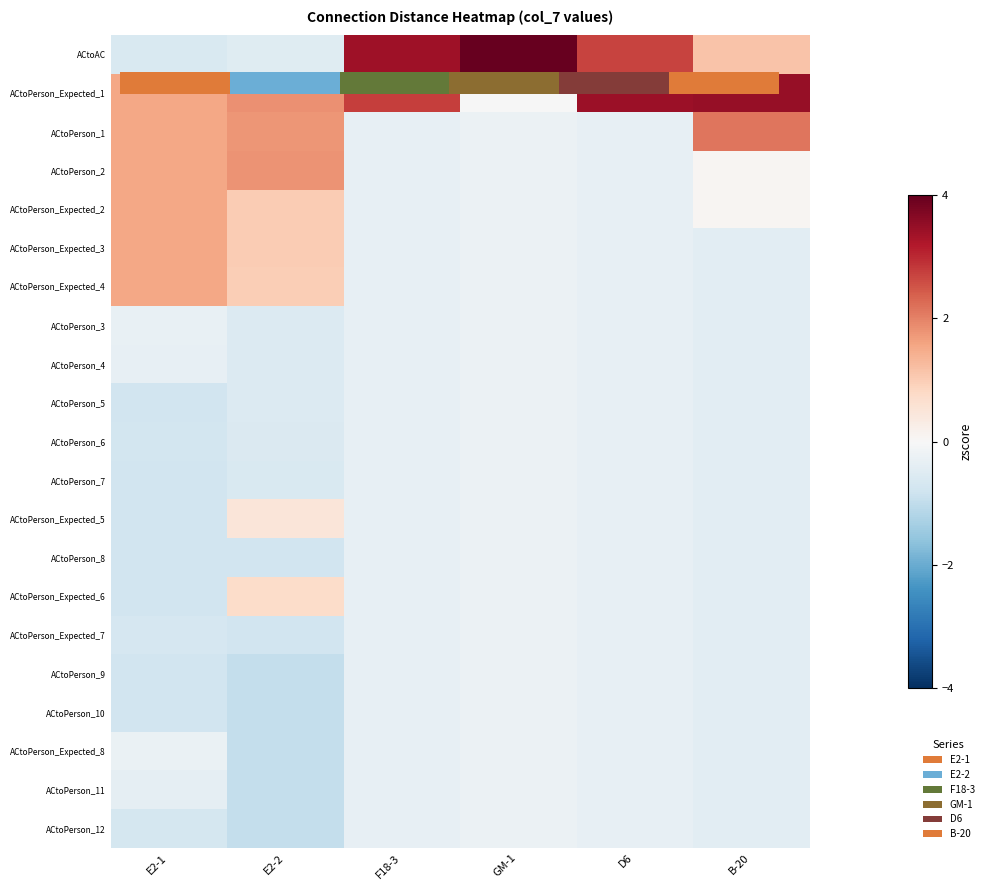

What is the maximum value shown in the chart?

4.5